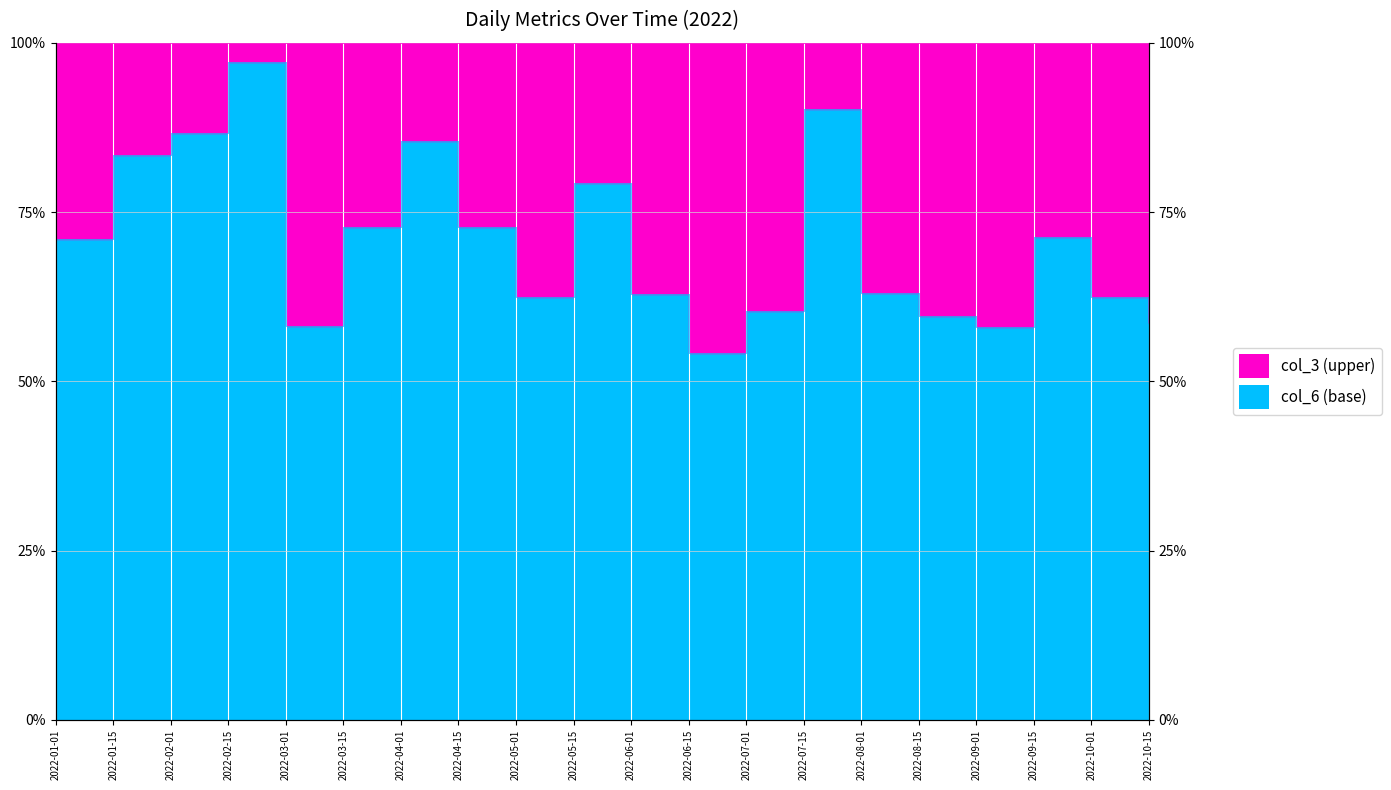

At which category does the data reach its first local valley?

2022-03-01